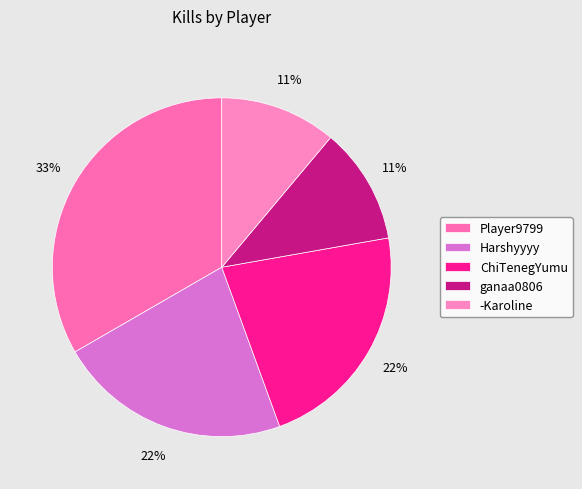

To the nearest percent, what is the combined percentage of ganaa0806 and ChiTenegYumu?

33%